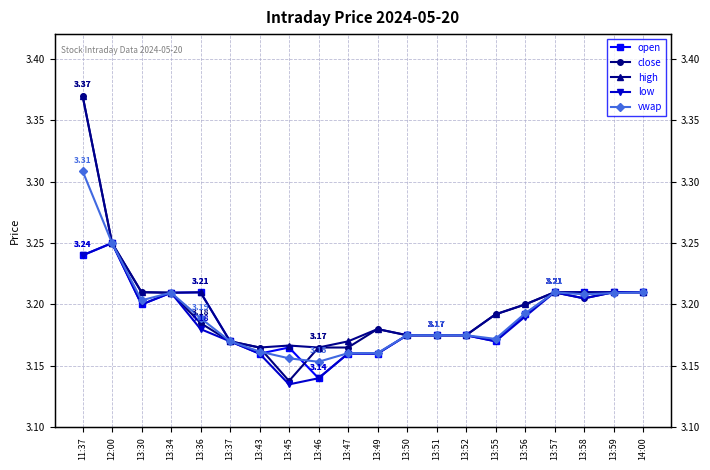

How many series are shown in this chart?

5